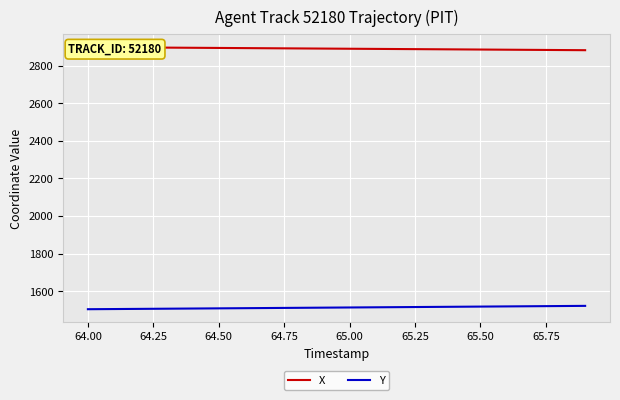

The Y series shows 369.8 at 65.50. True or false?

False